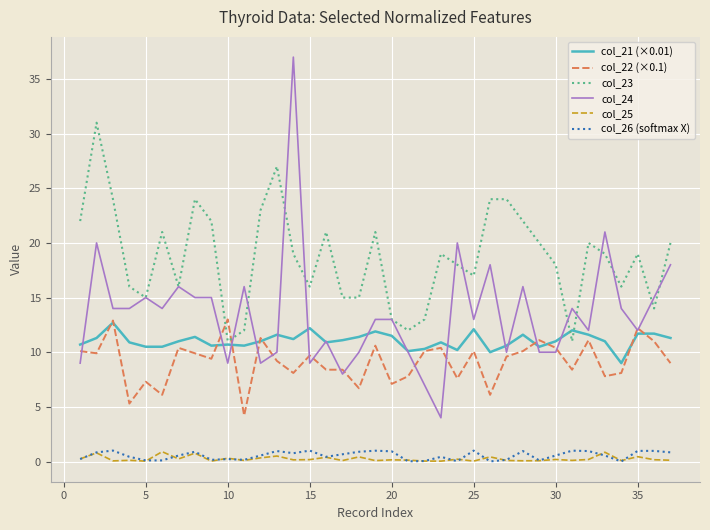

Which series has the largest total across all categories?

col_23